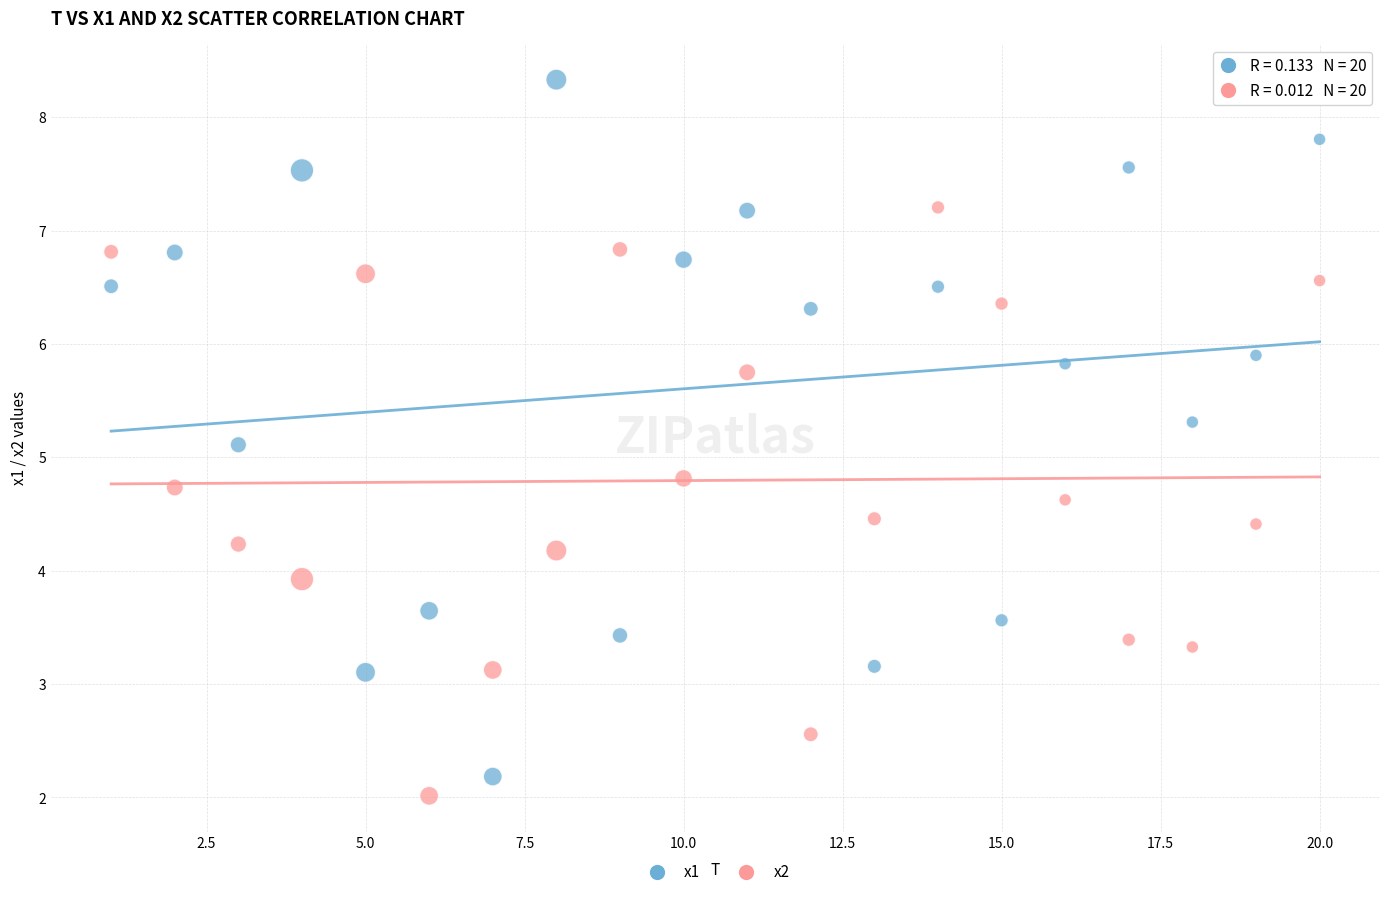

In the x1 series, what Y value is closest to 5?

5.1